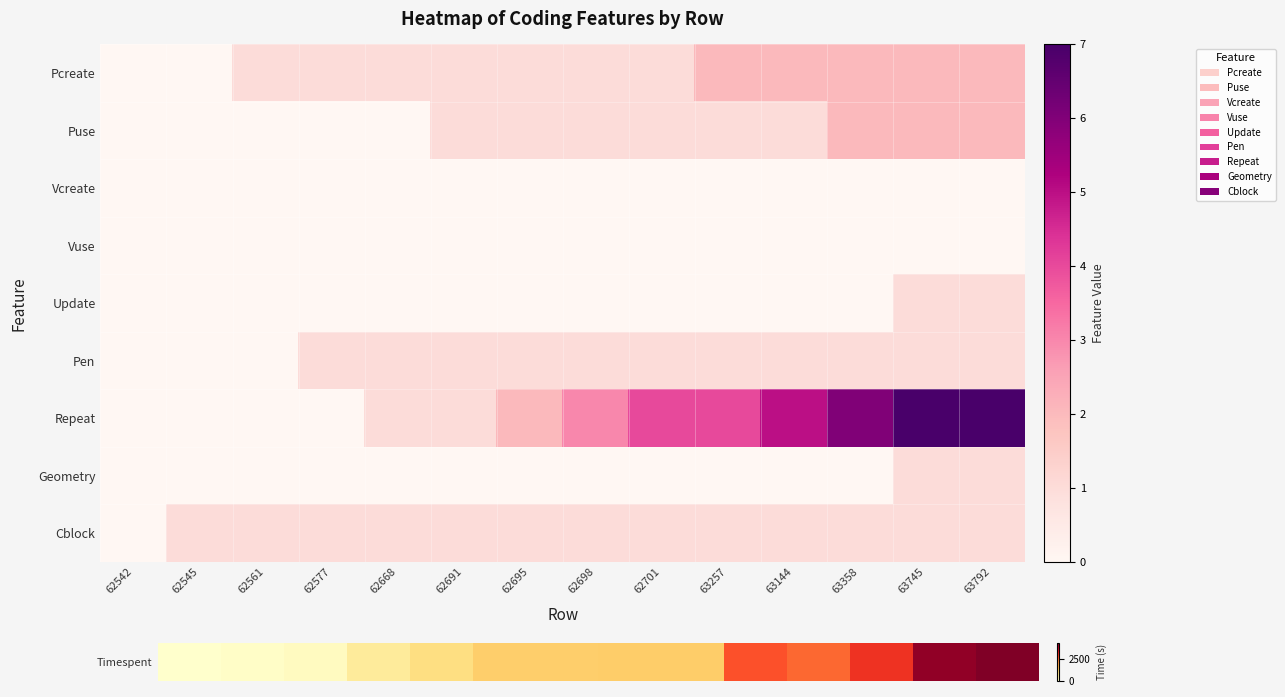

Count the number of categories in the chart.

14